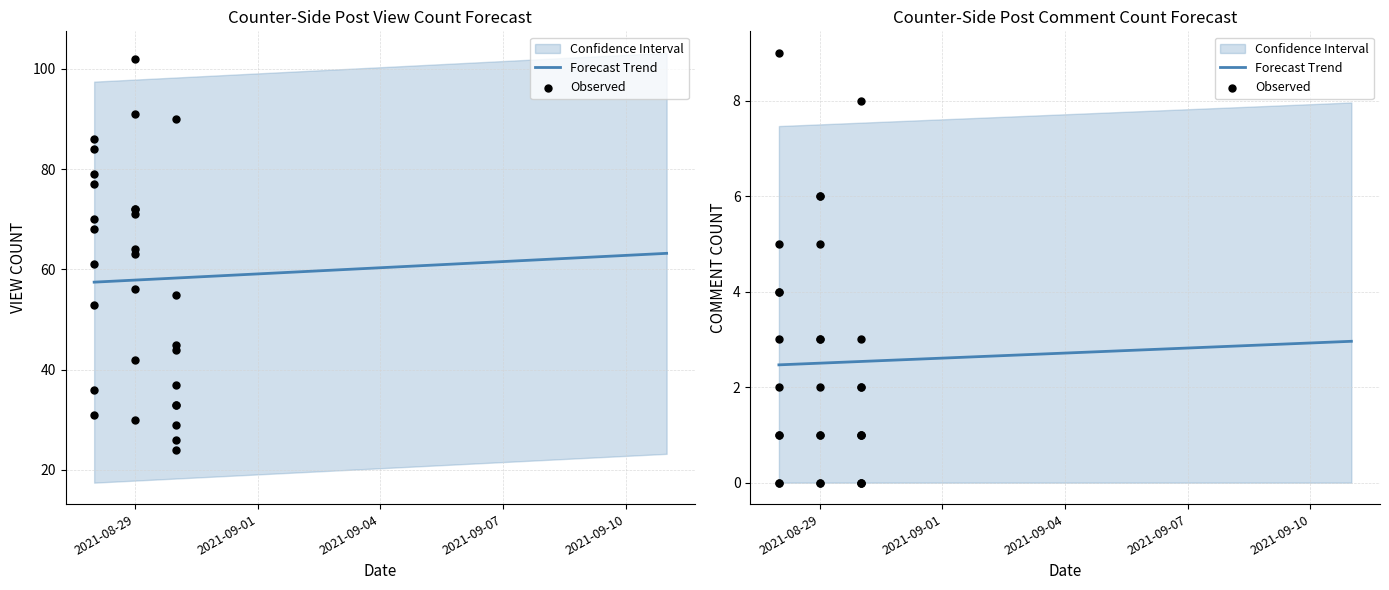

Is the value of view at view greater than the value of comment_count at 29?

Yes